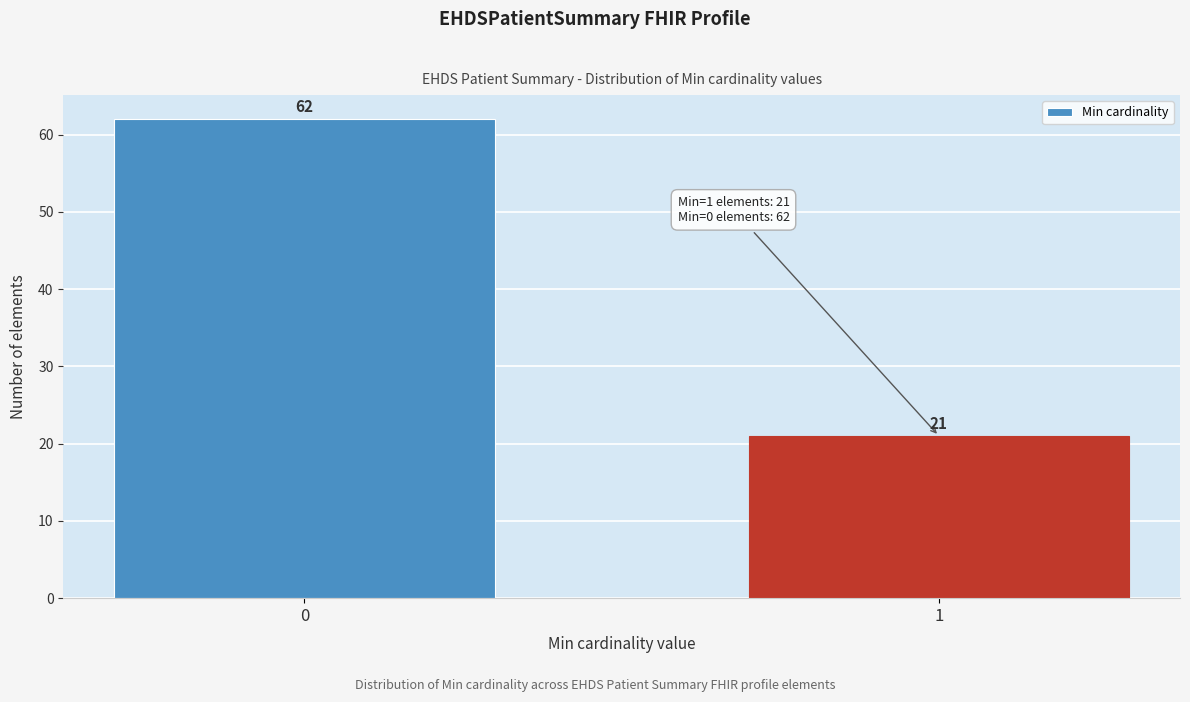

Reading left to right, extract all data points from this chart.

62	21